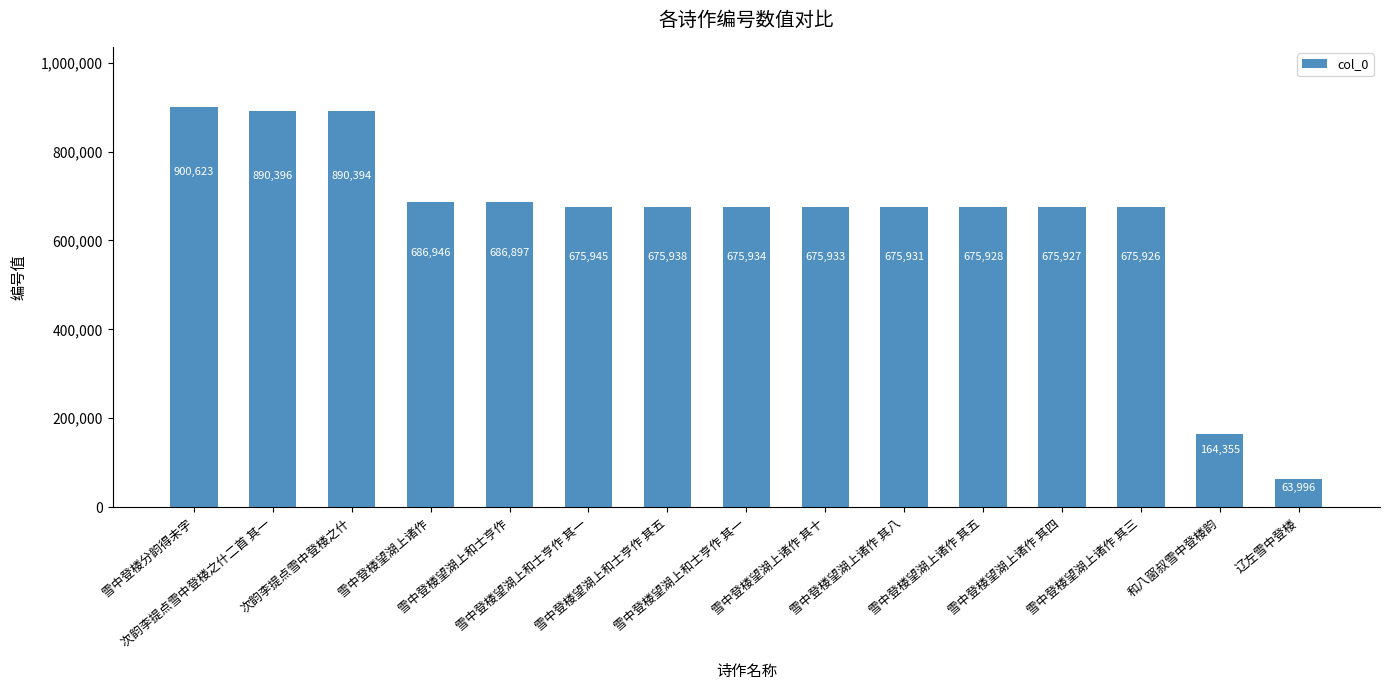

Does the chart contain stacked bars?

No